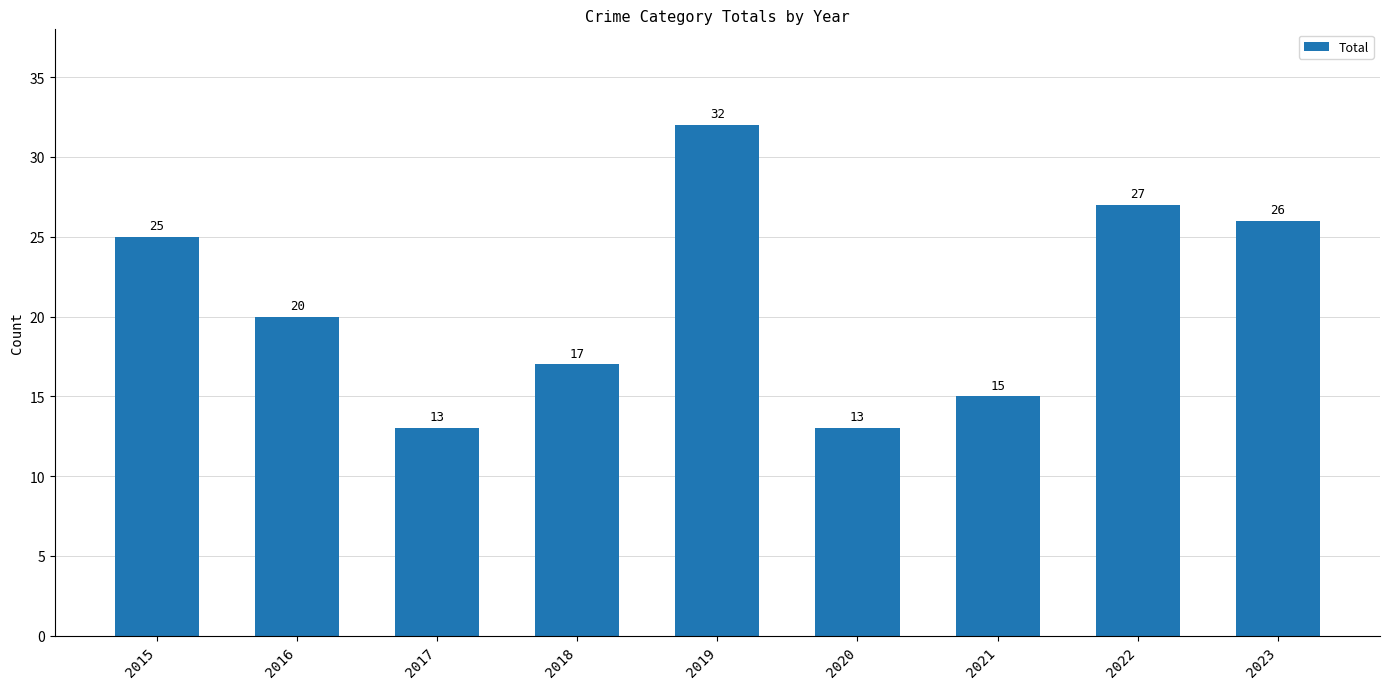

At which category does the chart reach its peak across all series?

2019